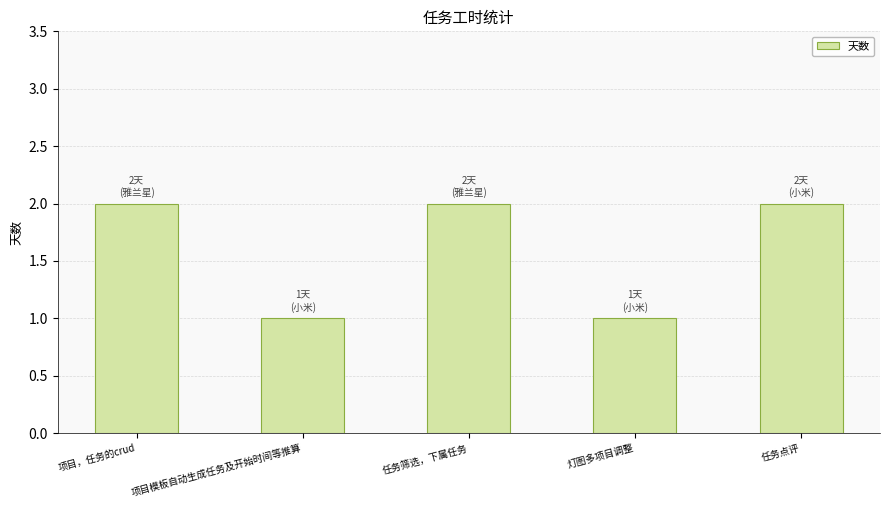

What is the value of the 1st bar from the left?

2